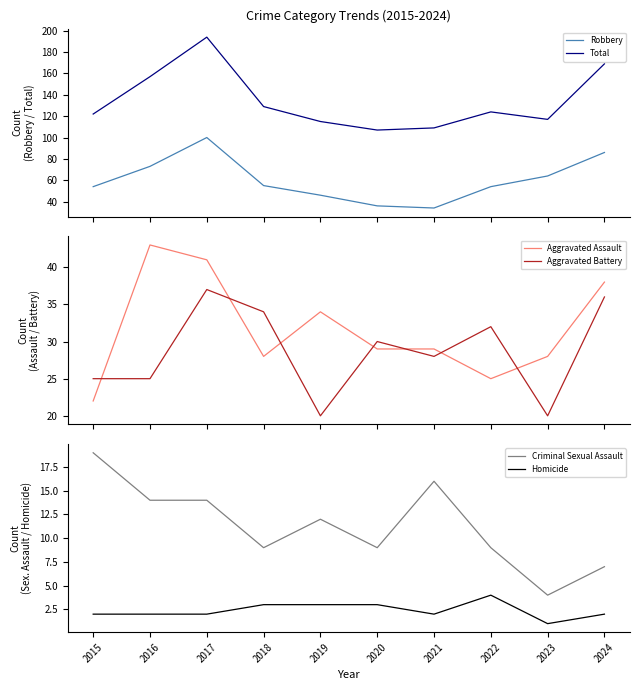

Reading left to right, transcribe all the data shown in this chart.

Robbery: 2015=54	2016=73	2017=100	2018=55	2019=46	2020=36	2021=34	2022=54	2023=64	2024=86
Total: 2015=122	2016=157	2017=194	2018=129	2019=115	2020=107	2021=109	2022=124	2023=117	2024=169
Aggravated Assault: 2015=22	2016=43	2017=41	2018=28	2019=34	2020=29	2021=29	2022=25	2023=28	2024=38
Aggravated Battery: 2015=25	2016=25	2017=37	2018=34	2019=20	2020=30	2021=28	2022=32	2023=20	2024=36
Criminal Sexual Assault: 2015=19	2016=14	2017=14	2018=9	2019=12	2020=9	2021=16	2022=9	2023=4	2024=7
Homicide: 2015=2	2016=2	2017=2	2018=3	2019=3	2020=3	2021=2	2022=4	2023=1	2024=2